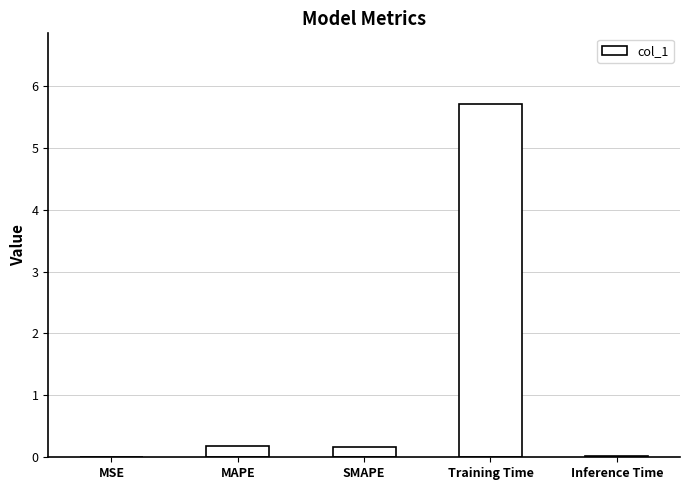

Read the value at Training Time.

5.7